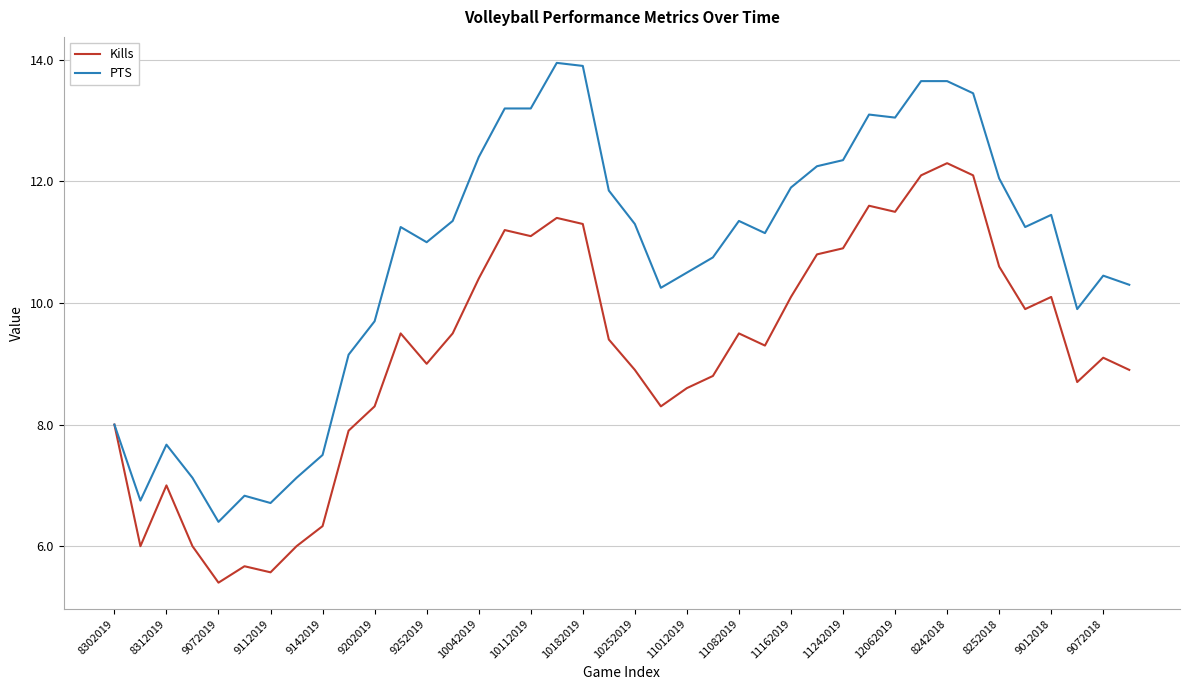

How many categories are shown in the chart?

40